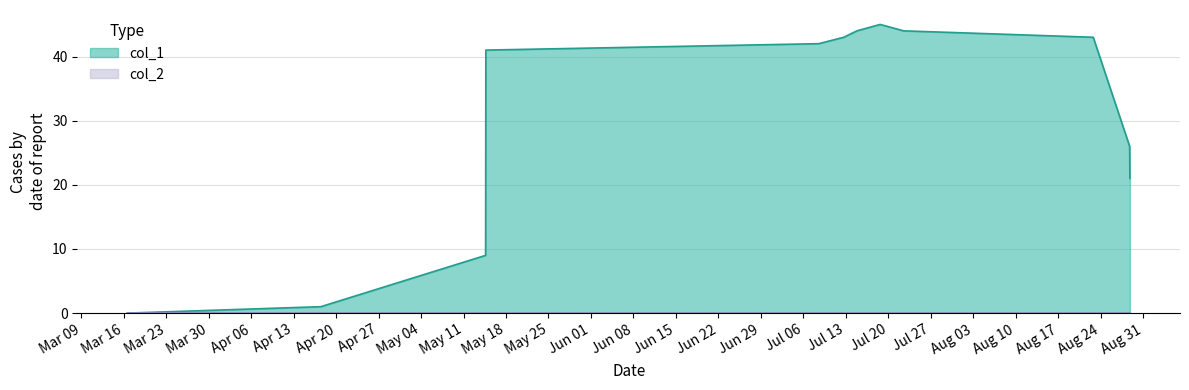

Which series has the largest total across all categories?

col_1